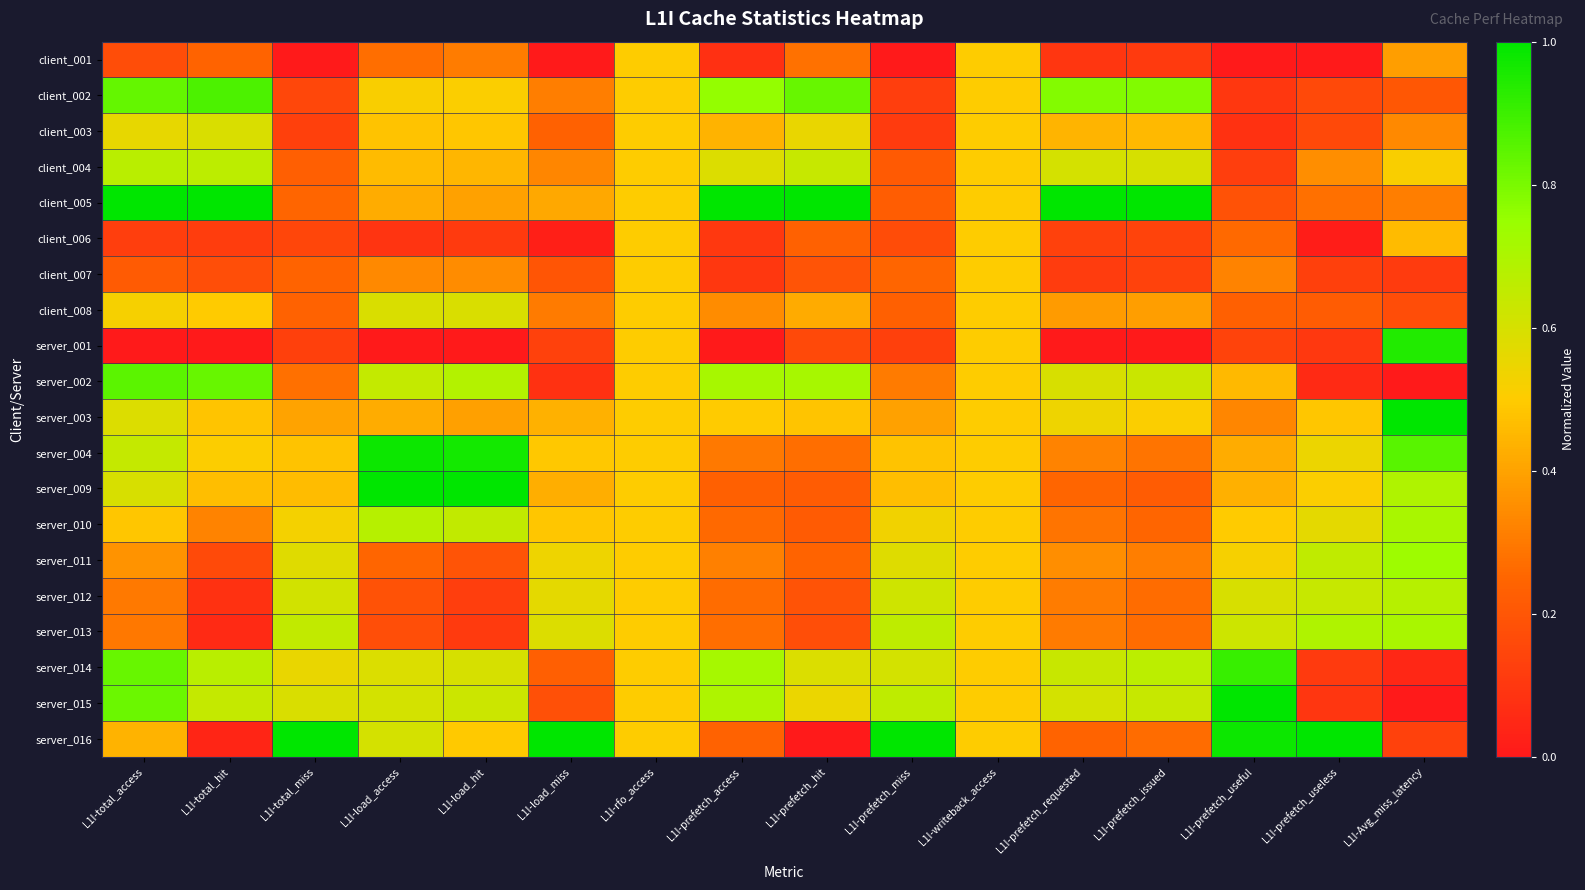

What is the difference between the highest and lowest values at L1I-load_hit?

1.0